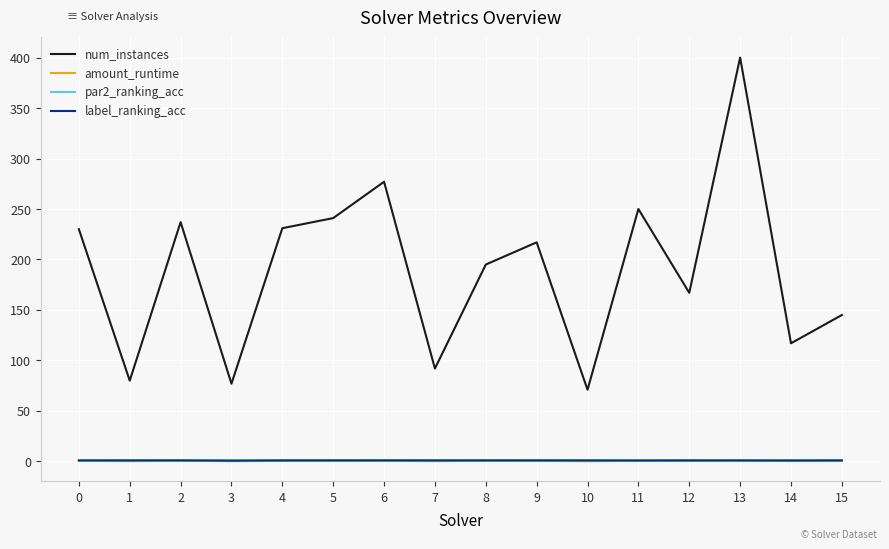

How many series are shown in this chart?

4